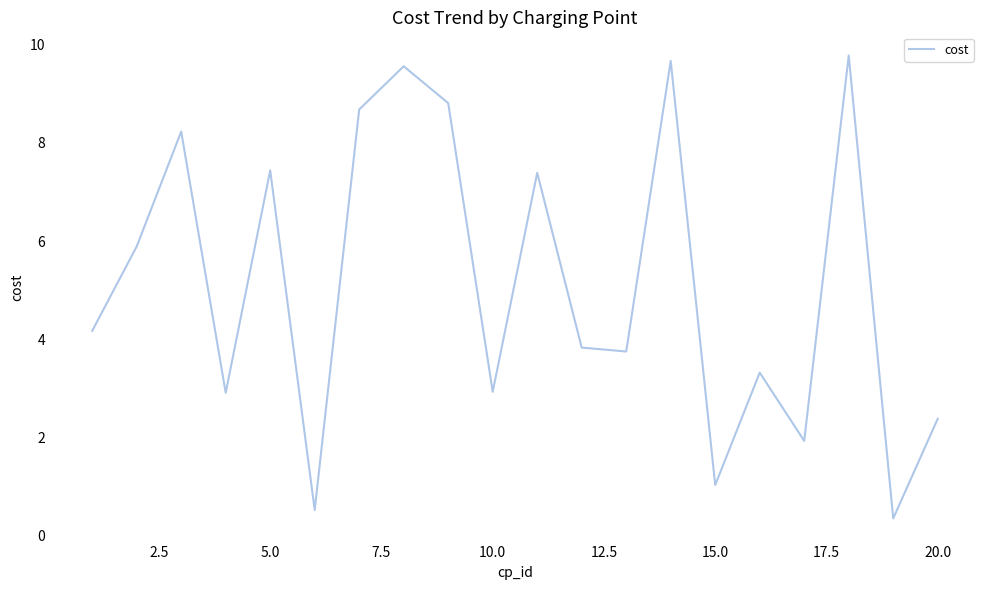

What is the smallest value displayed?

0.3